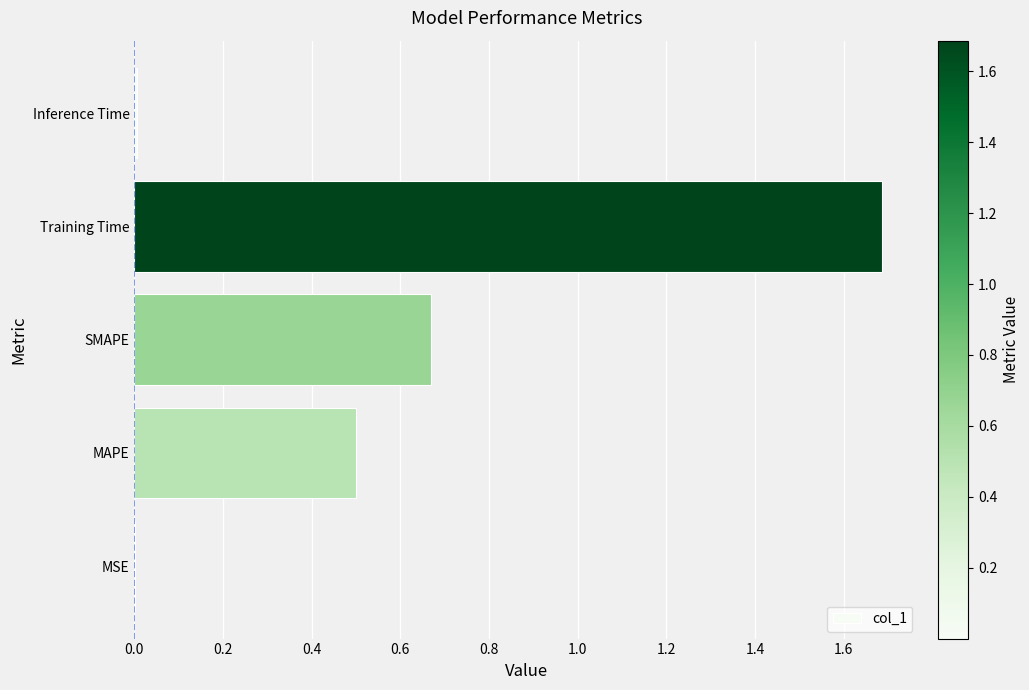

Which has a higher value, MAPE or MSE?

MAPE